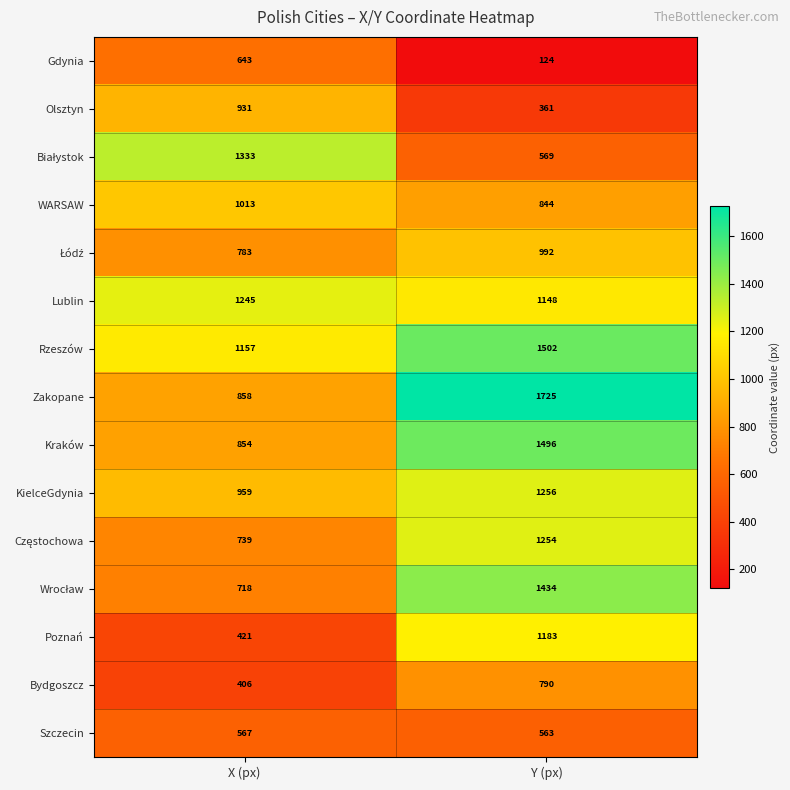

Which category has the highest value in the KielceGdynia series?

Y (px)